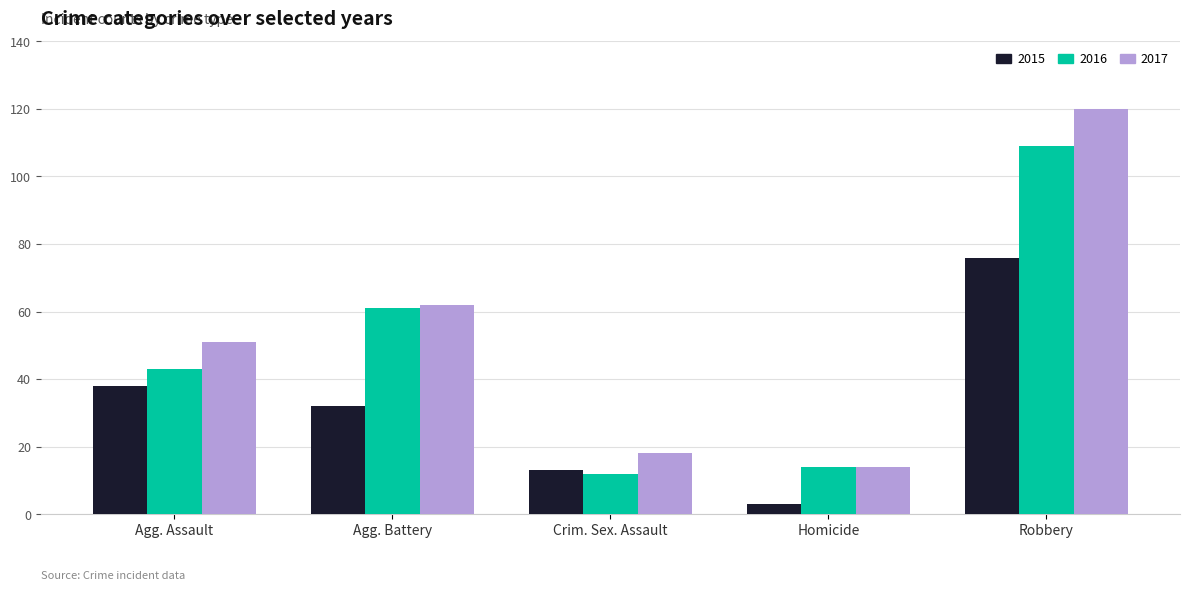

Rank the categories by 2017 value from lowest to highest.

Homicide, Crim. Sex. Assault, Agg. Assault, Agg. Battery, Robbery